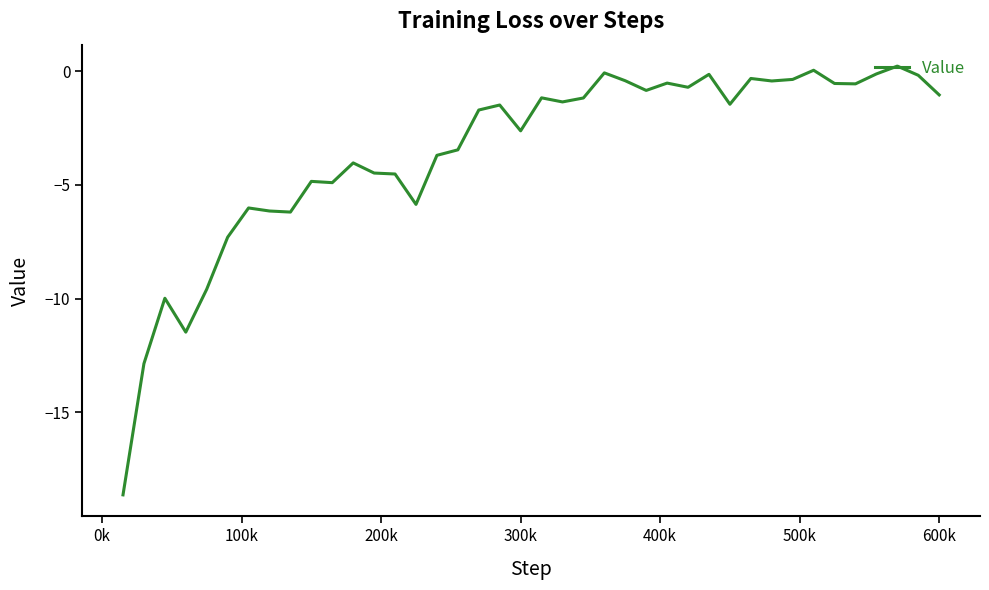

What is the smallest value displayed?

-18.6